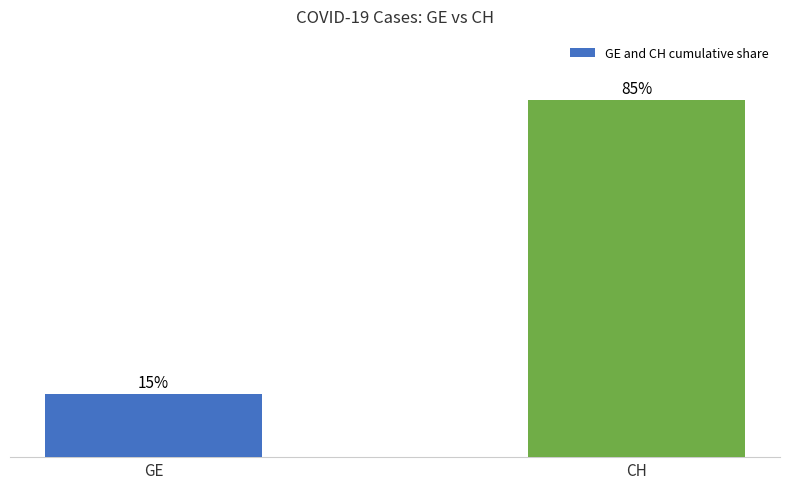

List the labels in order of value, smallest first.

GE, CH